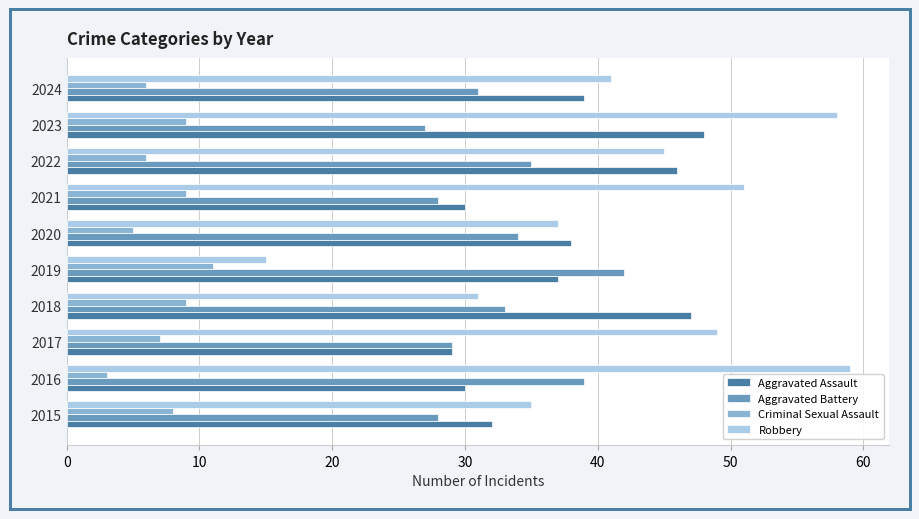

The value of Robbery at 2016 is 27. True or false?

False